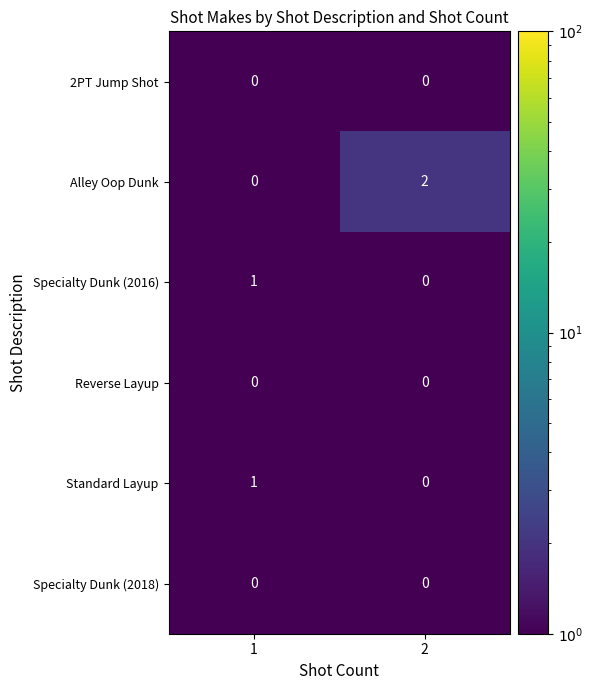

Reading left to right, transcribe all the data shown in this chart.

2PT Jump Shot: 1=0	2=0
Alley Oop Dunk: 1=0	2=2
Specialty Dunk (2016): 1=1	2=0
Reverse Layup: 1=0	2=0
Standard Layup: 1=1	2=0
Specialty Dunk (2018): 1=0	2=0